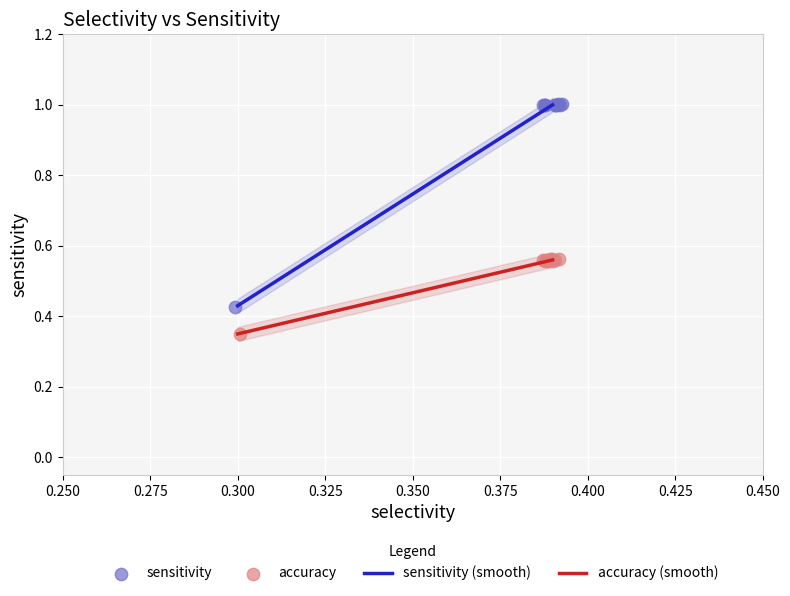

Which series has the widest spread of Y values?

sensitivity